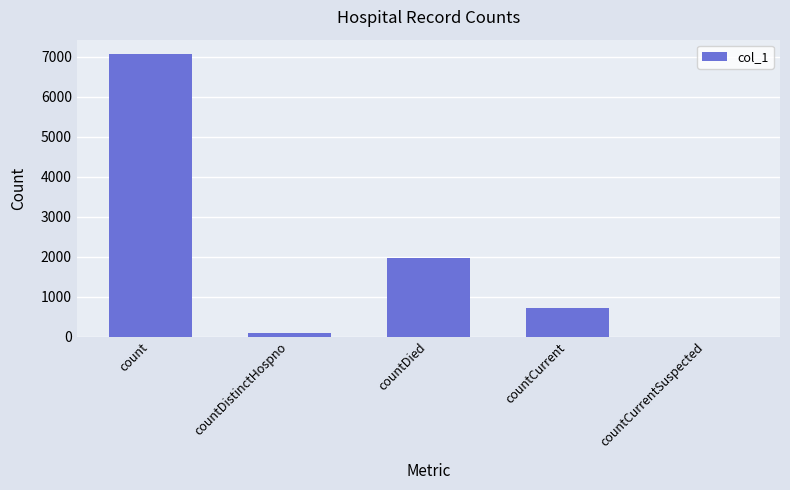

At which category does the chart reach its peak across all series?

count